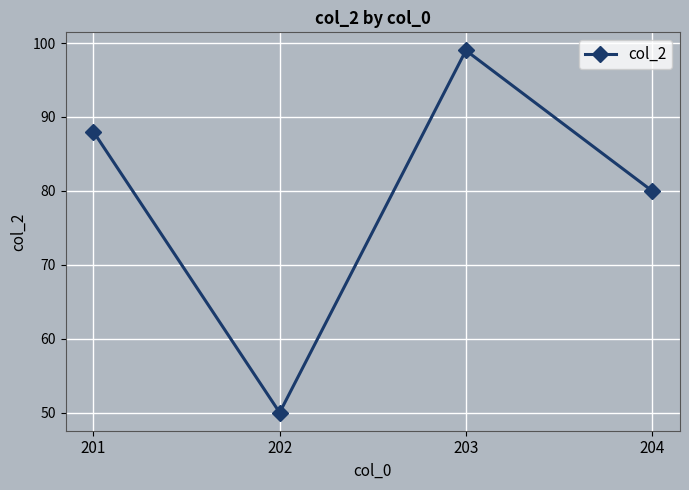

How many data points are less than 88?

2